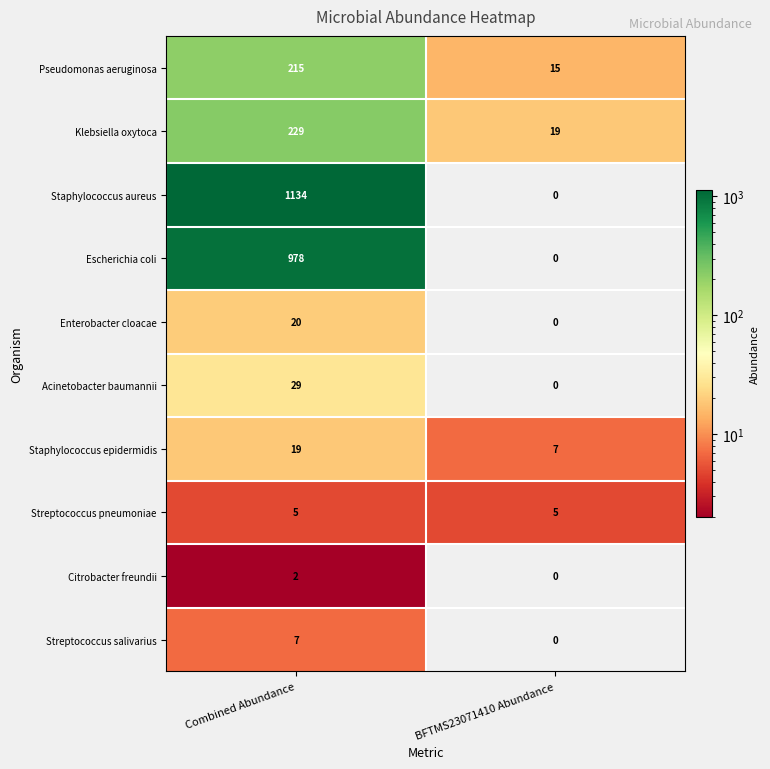

List the series in order of their peak value, highest first.

Staphylococcus aureus, Escherichia coli, Klebsiella oxytoca, Pseudomonas aeruginosa, Acinetobacter baumannii, Enterobacter cloacae, Staphylococcus epidermidis, Streptococcus salivarius, Streptococcus pneumoniae, Citrobacter freundii